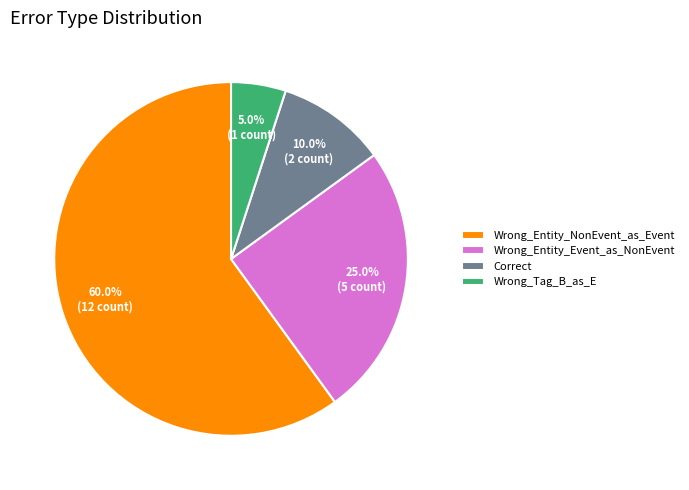

What percentage is NOT represented by Wrong_Entity_Event_as_NonEvent?

75.0%